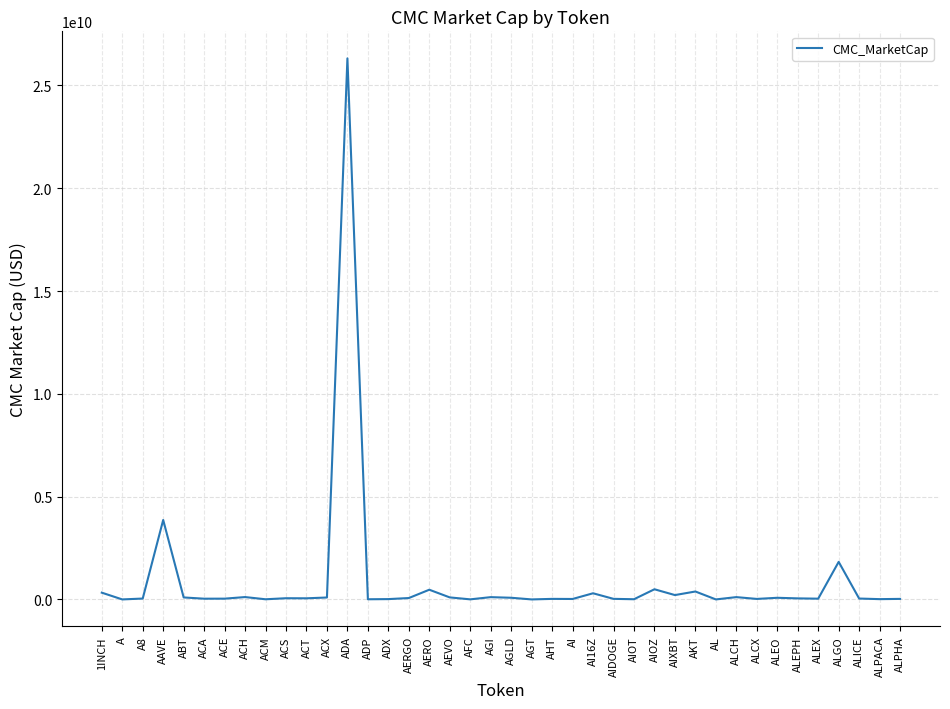

What is the greatest value displayed?

26314417865